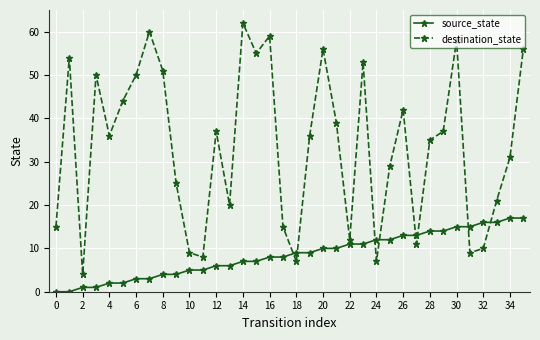

What is the difference between the maximum and minimum values in the source_state series?

17